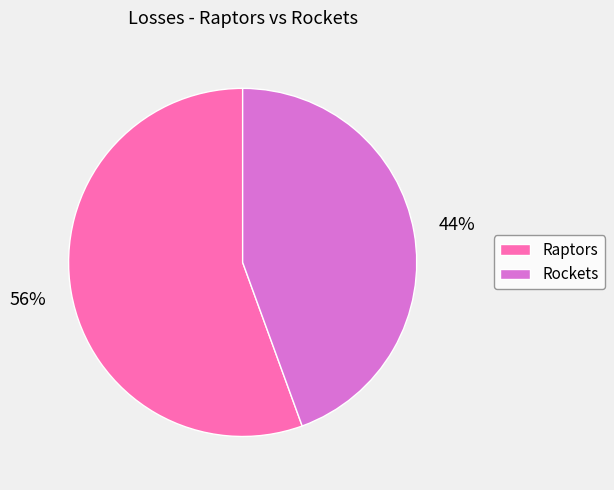

How many slices are in this pie chart?

2